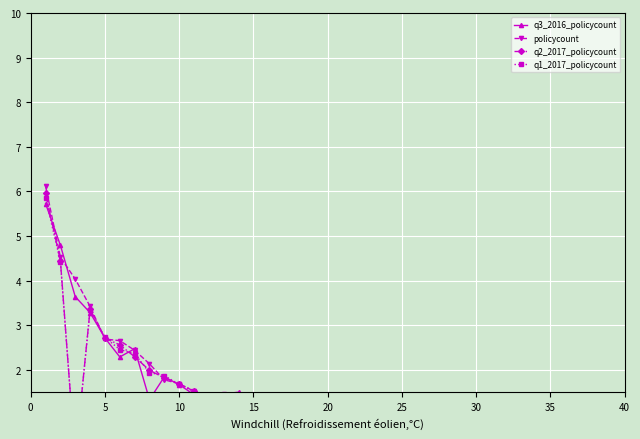

Is this an area chart (filled region under the line)?

No